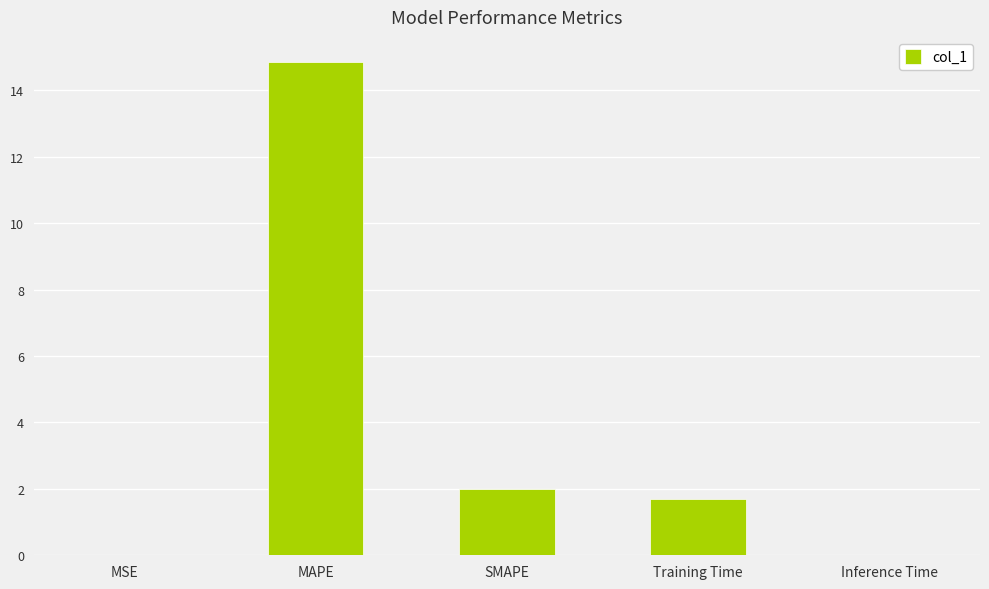

Which category has the highest value across all series?

MAPE